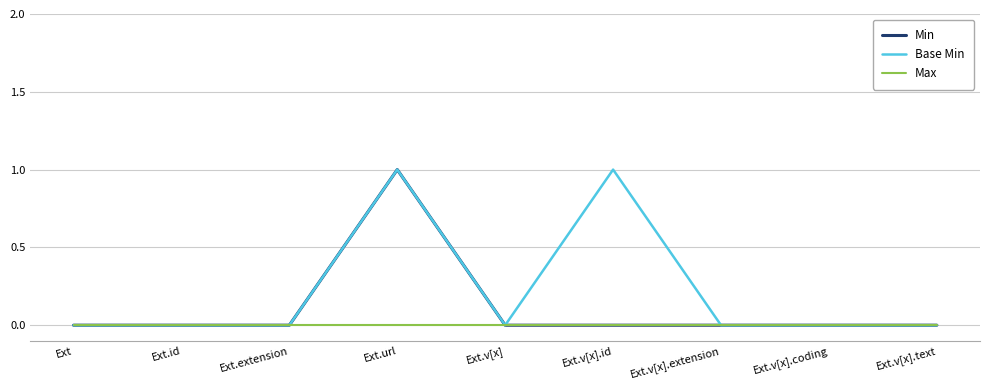

Rank the series by their average value, from highest to lowest.

Base Min, Min, Max